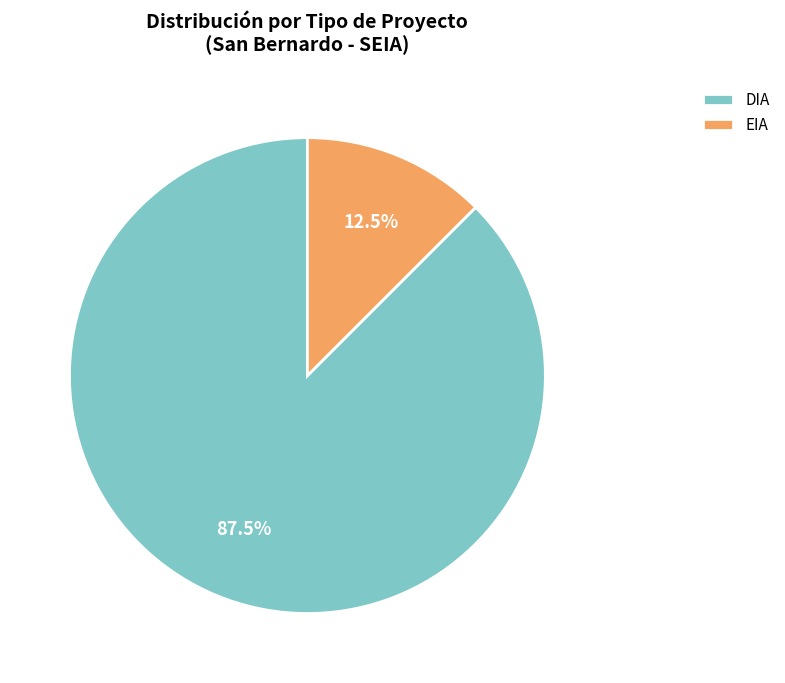

Do EIA and DIA together represent more than half of the pie?

Yes